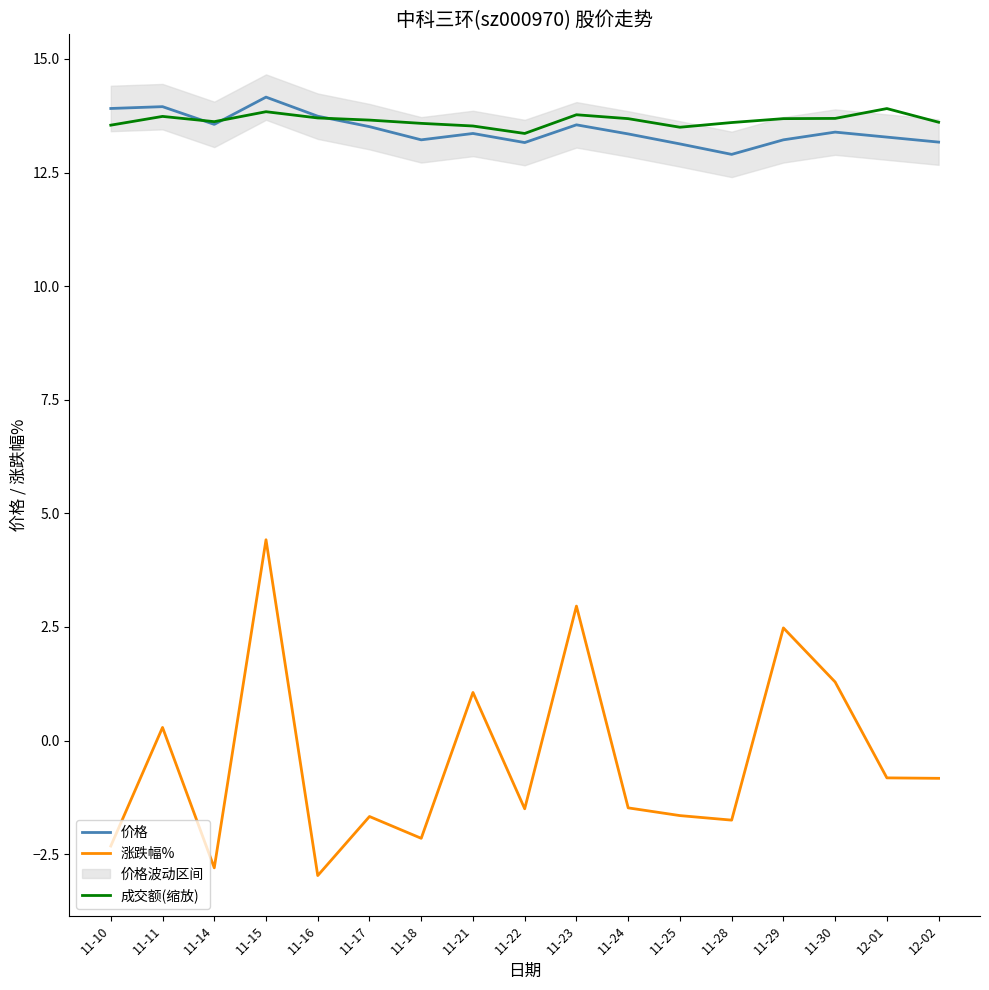

What is the sum of the 涨跌幅% values at 11-29 and 11-16?

-0.5